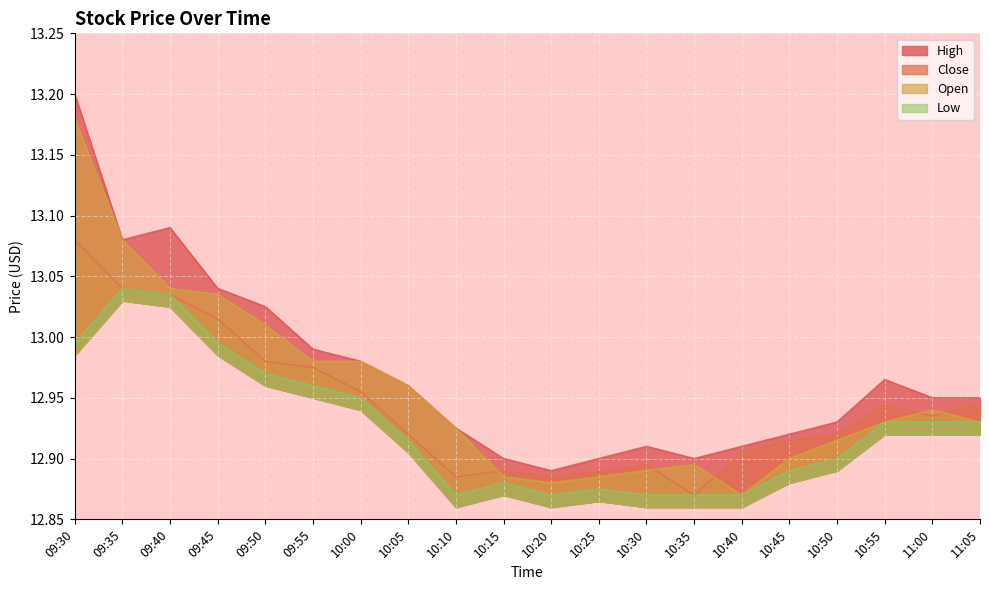

The value of High at 09:50 is 19.5. True or false?

False